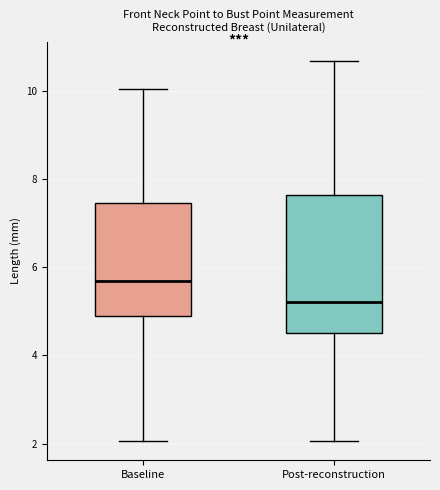

Reading left to right, transcribe this box plot: for each box, give where its median line is, the range the box spans, and where its two whiskers end, as read against the y-axis. The values are not printed on the chart, so give them approximately, as read against the axis.

Baseline: median 5.6, box 4.8 to 7.4, whiskers 2.0 to 10.0
Post-reconstruction: median 5.2, box 4.4 to 7.6, whiskers 2.0 to 10.6